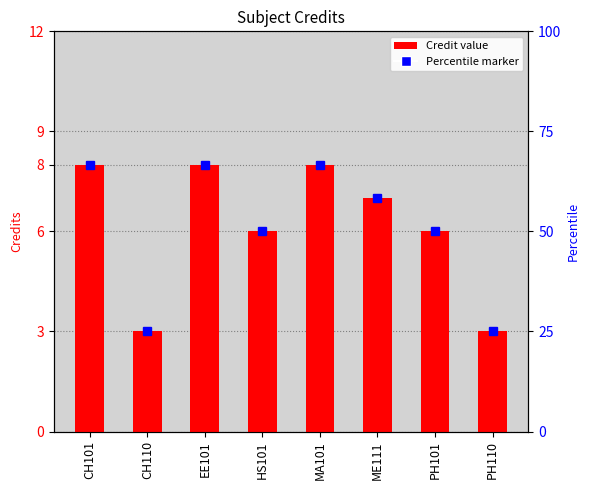

What is the ratio of the value at PH101 to the value at MA101?

0.8